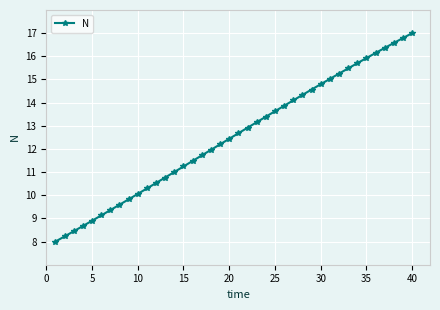

What is the smallest value displayed?

8.0